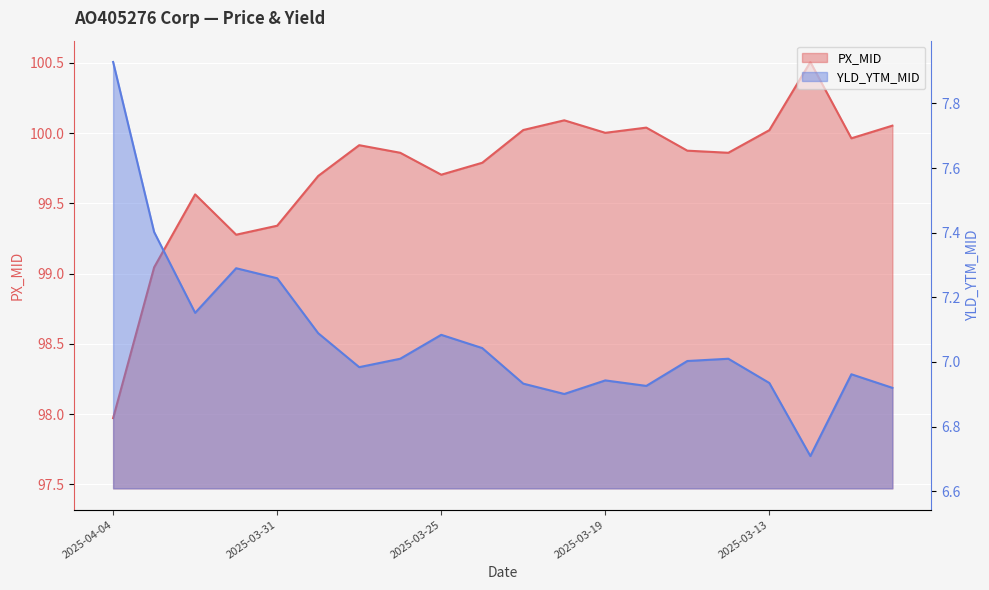

At 2025-03-31, list the series in order from smallest to largest.

YLD_YTM_MID, PX_MID